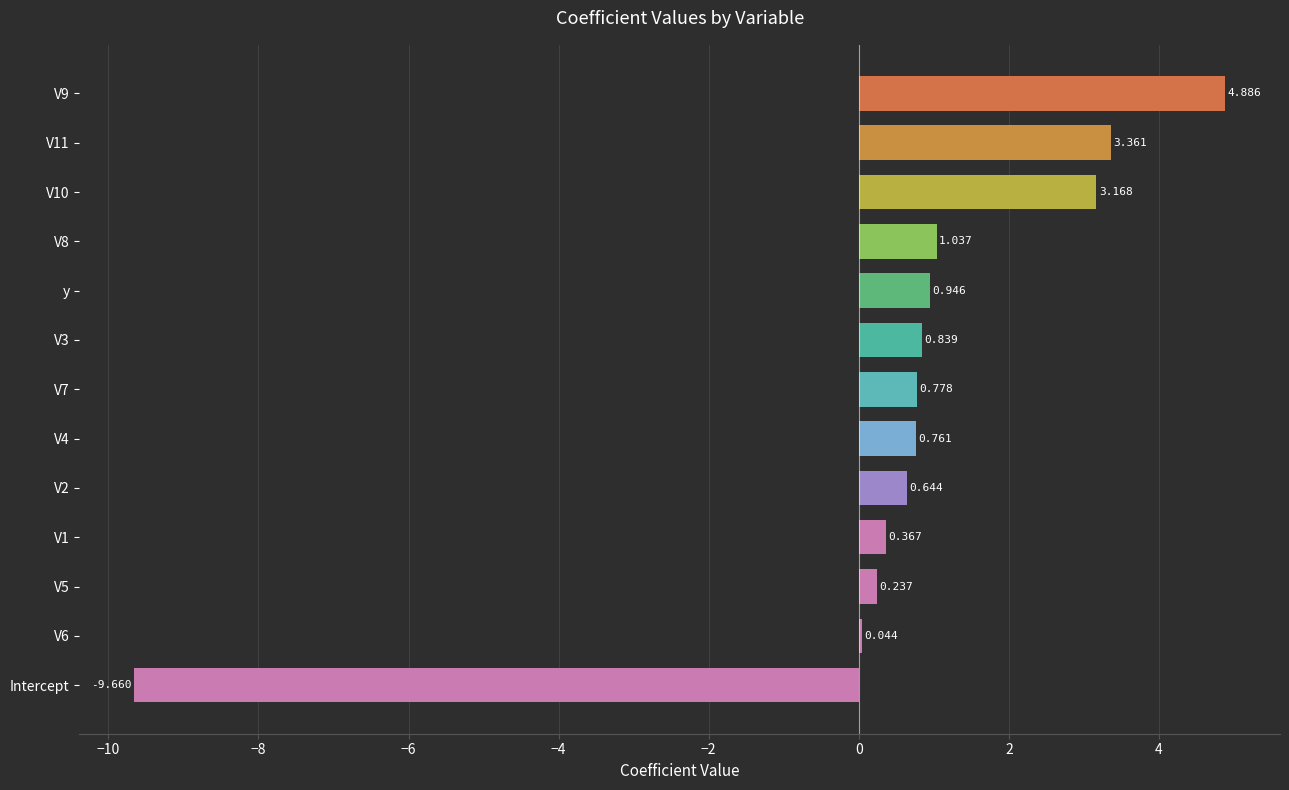

Between V5 and y, which is larger?

y